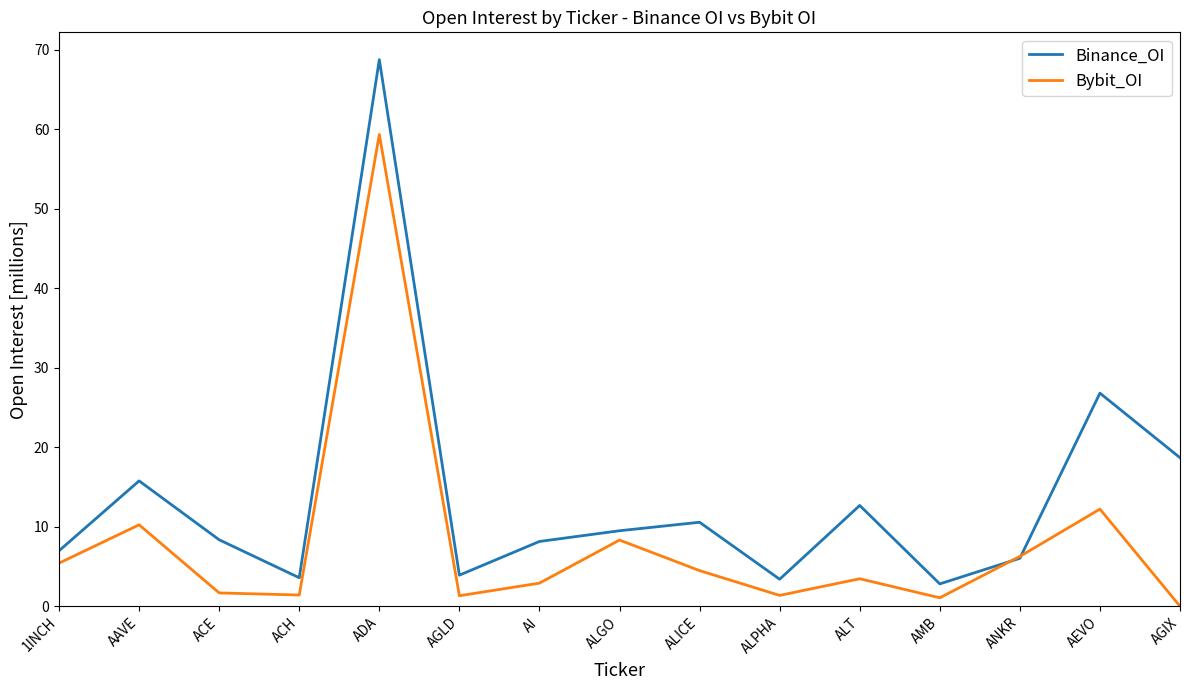

Count the number of categories in the chart.

15